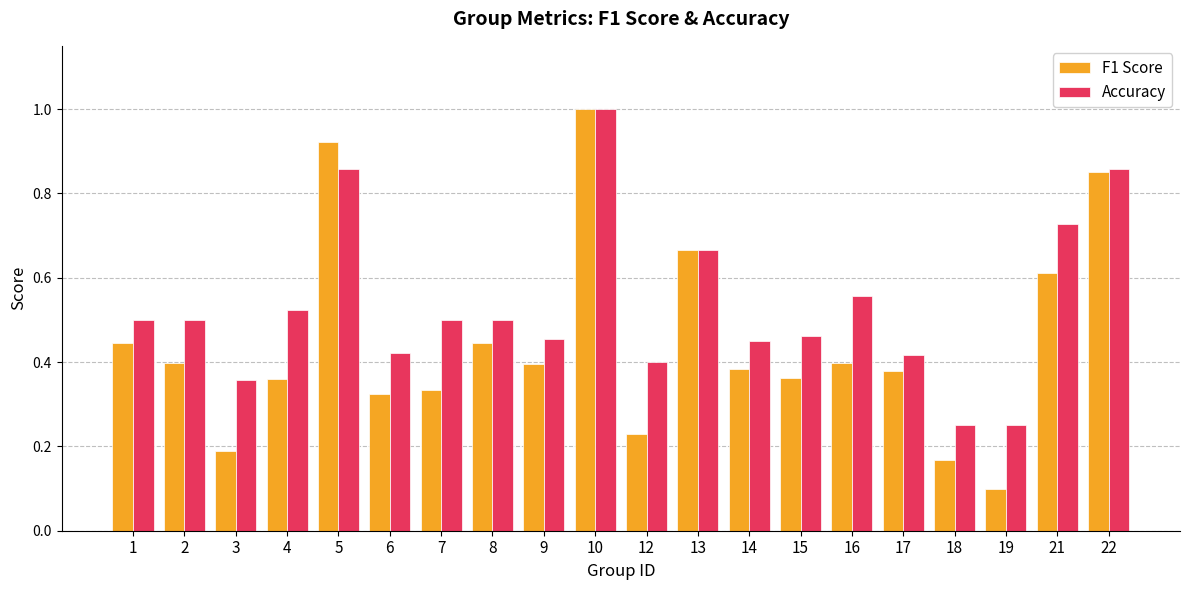

What is the difference between the second highest and second lowest values in the F1 Score series?

0.8